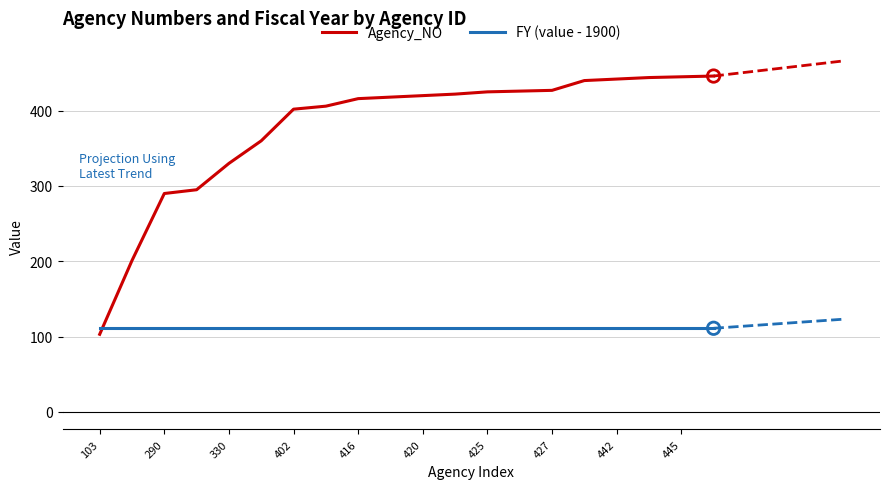

At how many categories does at least one series exceed 141?

19